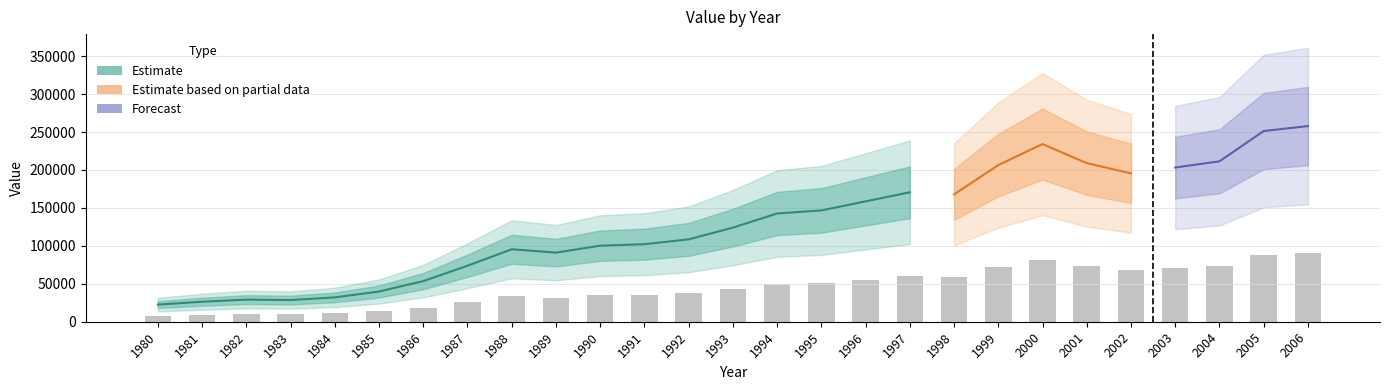

What is the minimum value shown in the chart?

7898.1